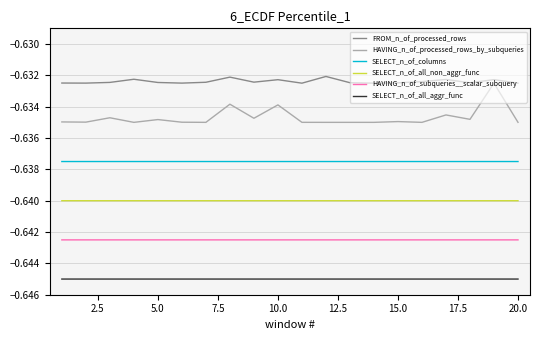

What is the sum of all FROM_n_of_processed_rows values?

-12.6